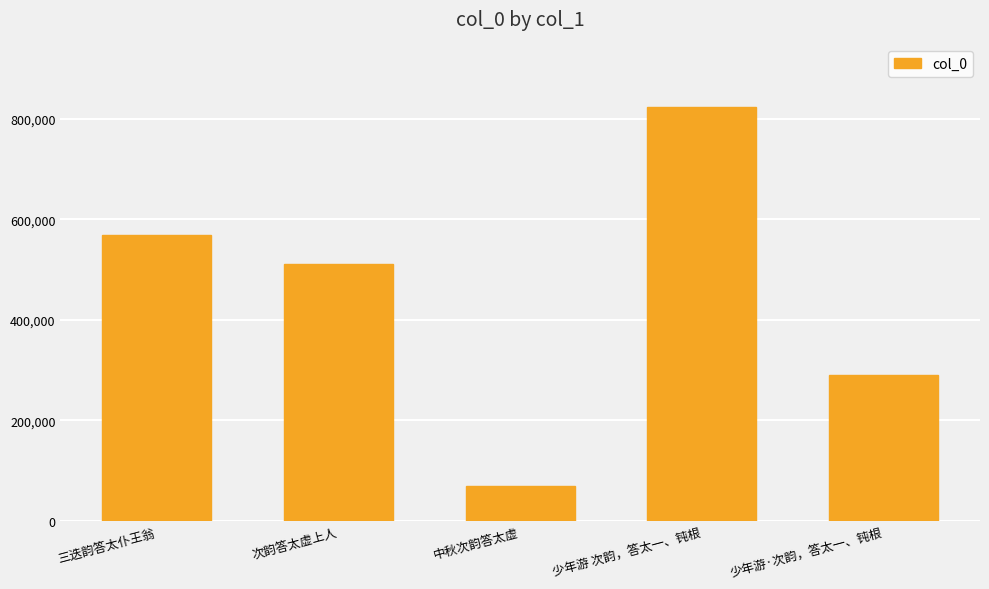

Rank the categories by value from highest to lowest.

少年游 次韵，答太一、钝根, 三迭韵答太仆王翁, 次韵答太虚上人, 少年游·次韵，答太一、钝根, 中秋次韵答太虚